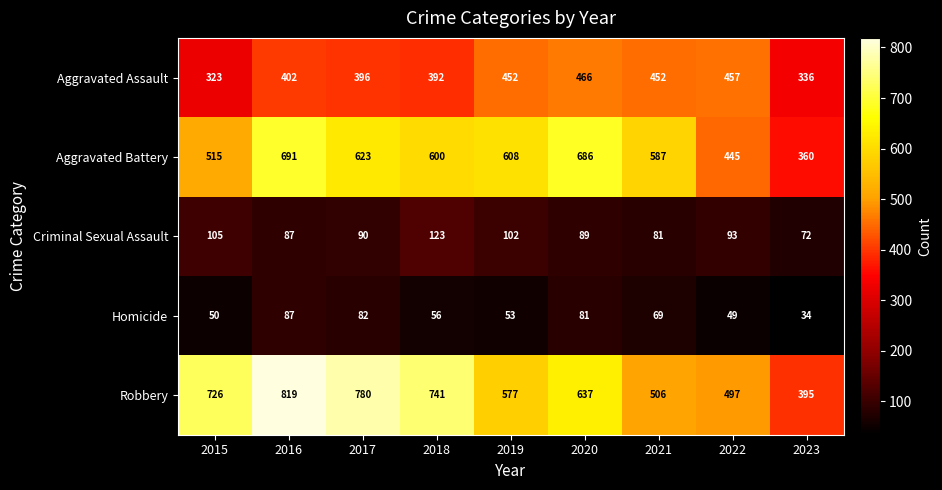

Which series has the largest total across all categories?

Robbery